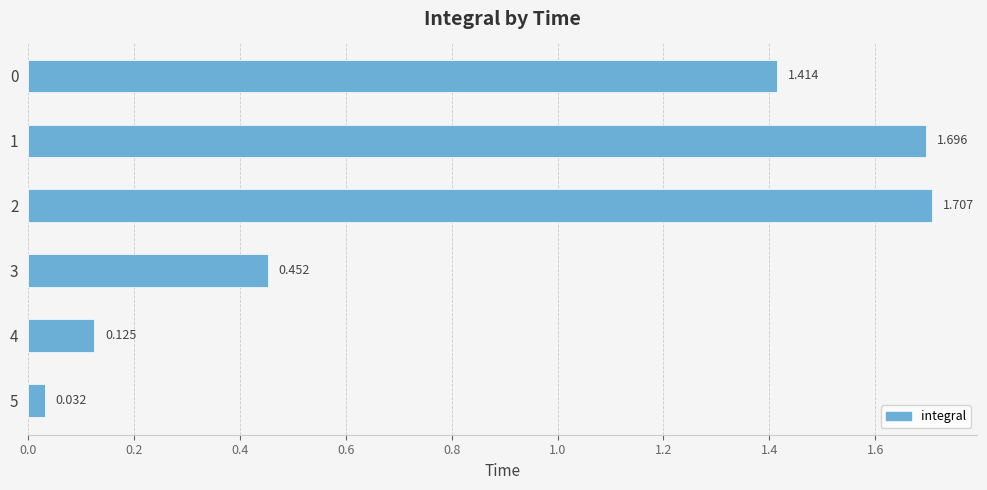

How many series are shown in this chart?

1